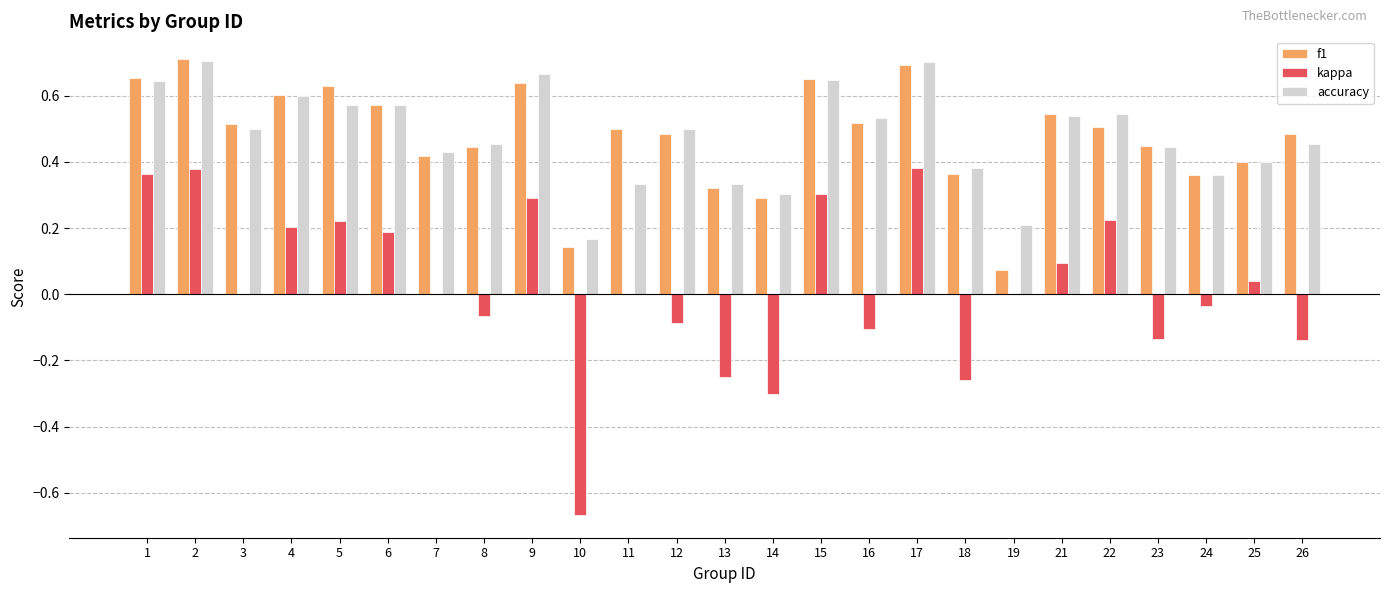

What is the total value across all series at 5?

1.4